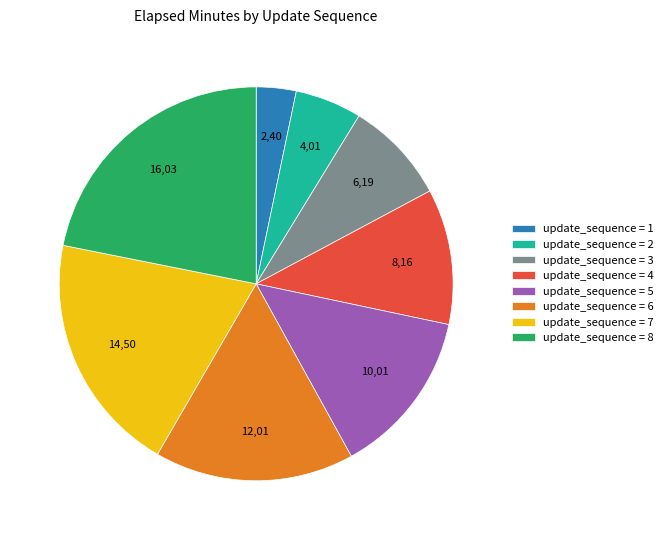

The update_sequence = 8 slice represents 22% of the pie. True or false?

True